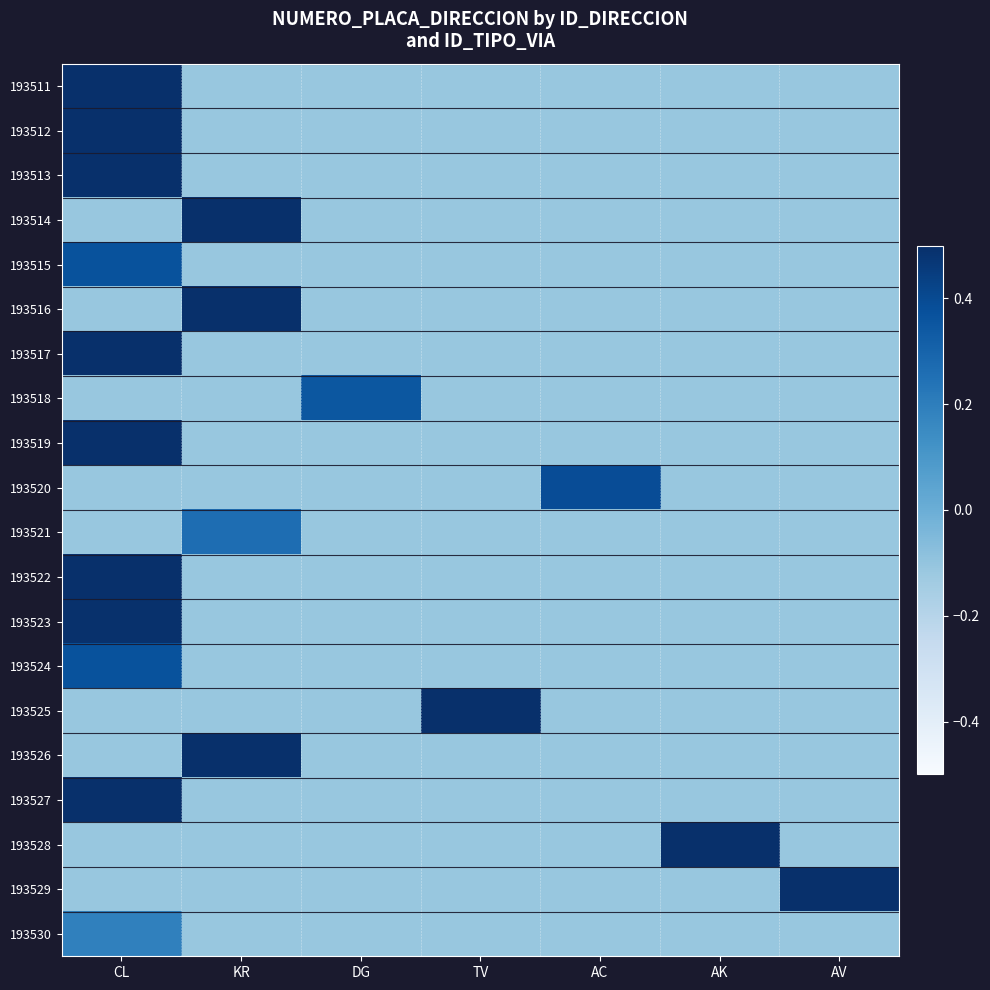

Which label corresponds to the largest value in the chart?

AV